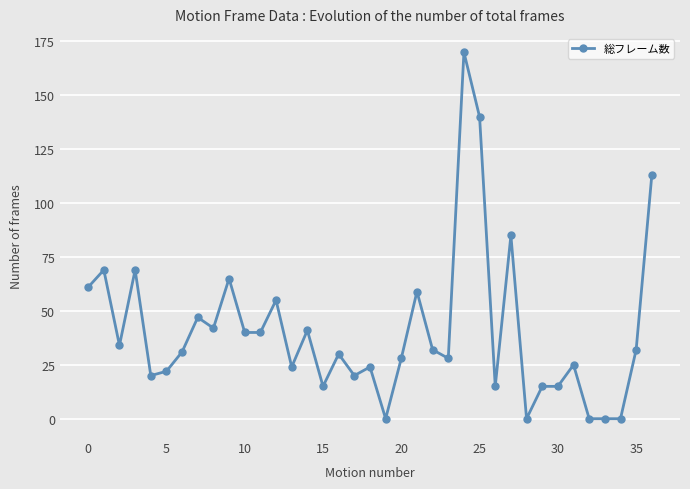

What is the maximum value shown in the chart?

170